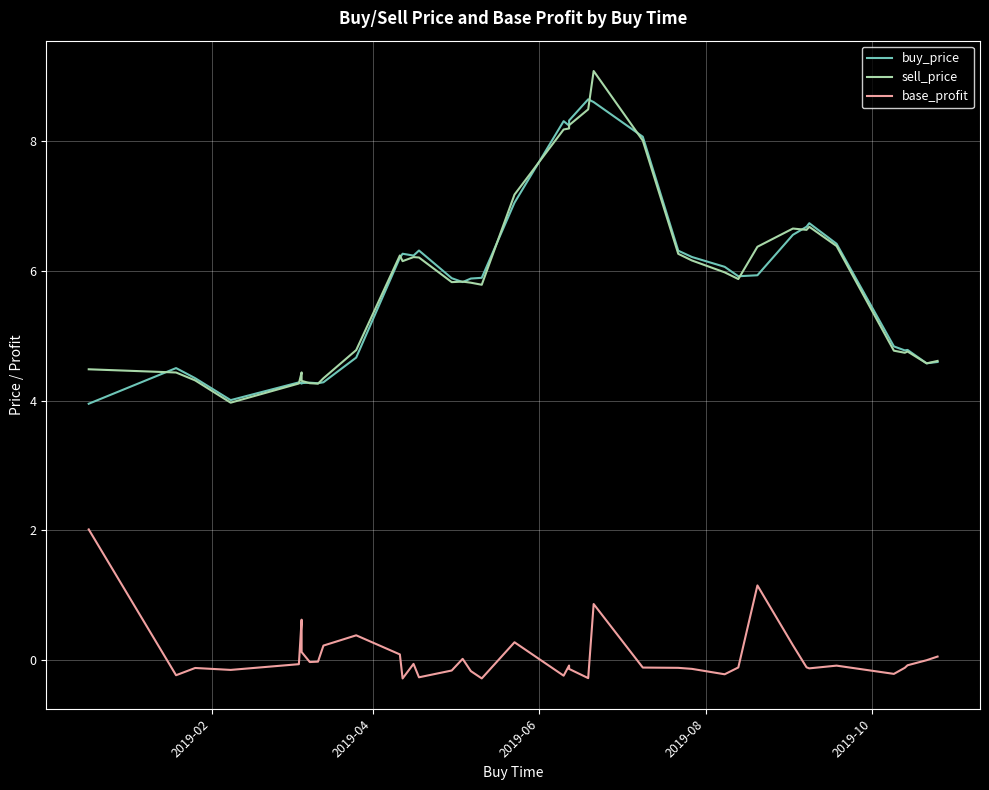

How many interior local peaks does the sell_price series have?

8